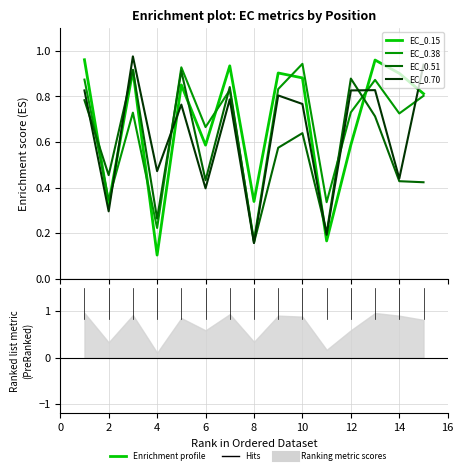

True or false: EC_0.70 and EC_0.38 intersect in this chart.

True